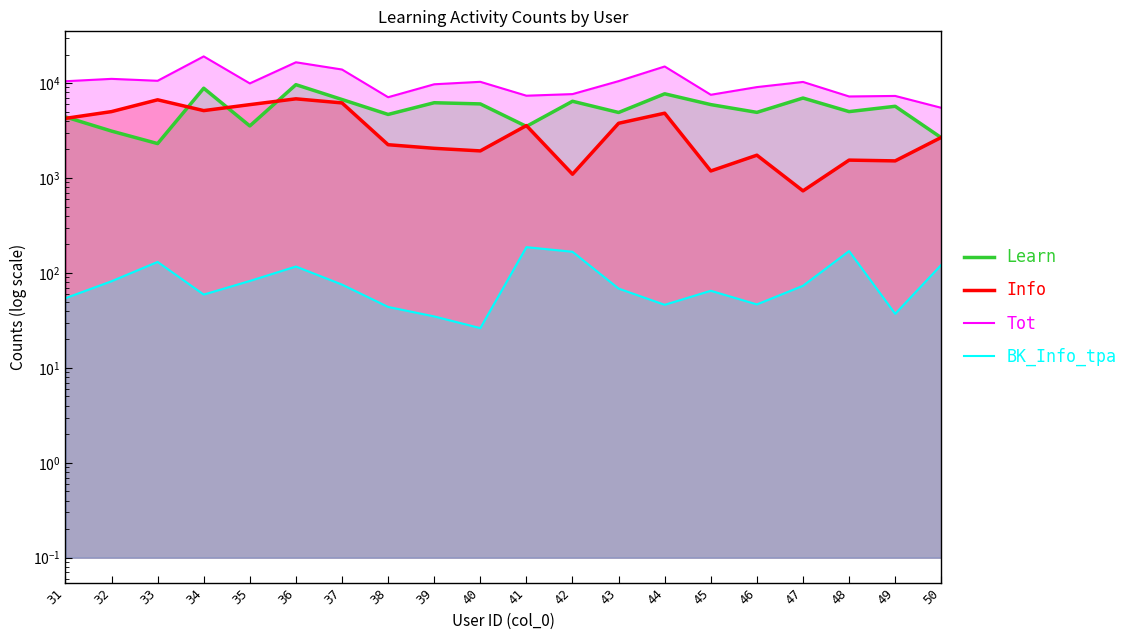

How many lines are shown in the chart?

4